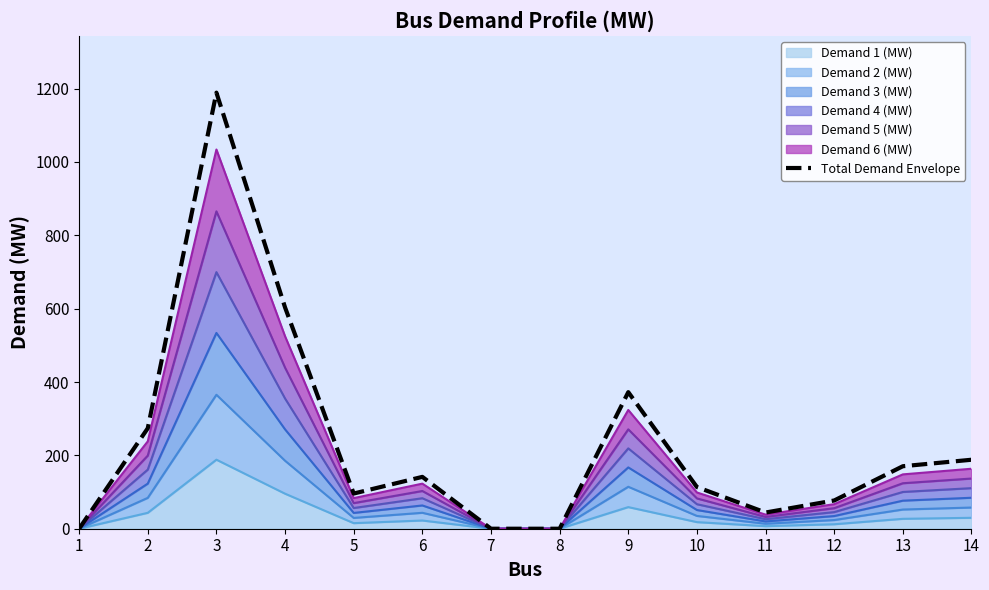

How many data points are above 141?

7